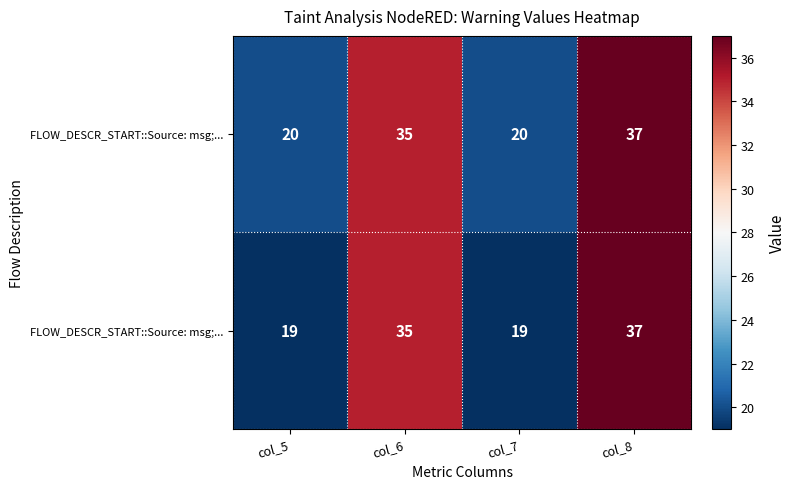

At how many categories does at least one series exceed 31?

2